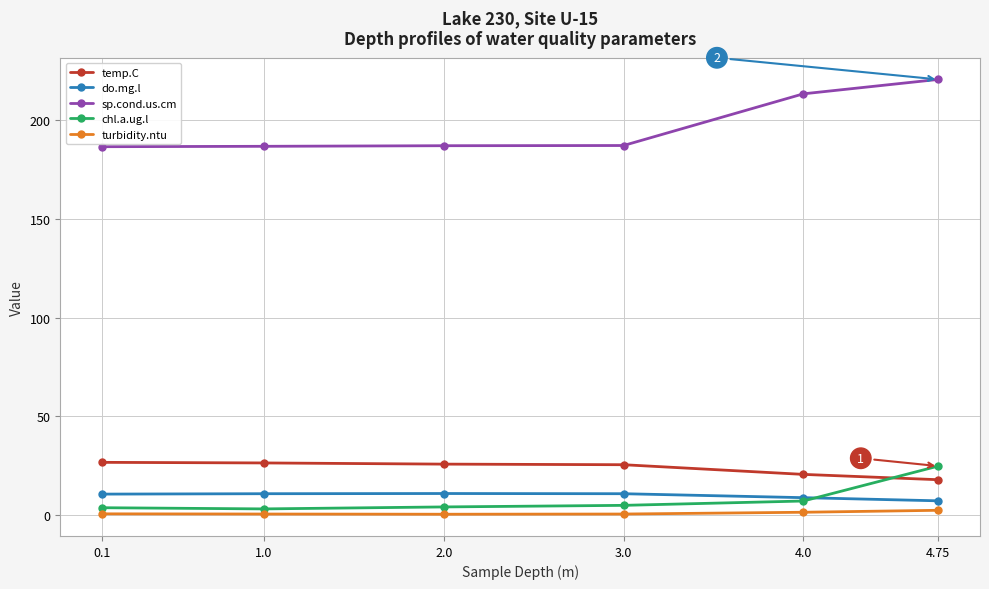

How many data points does each series have?

6